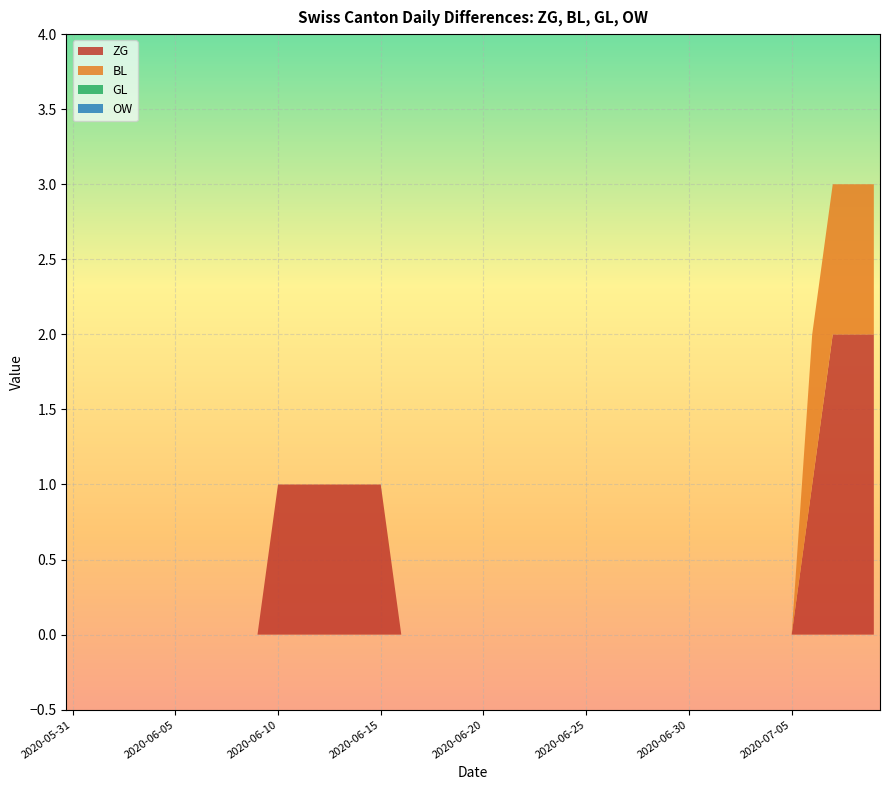

Reading left to right, list all the values displayed in this chart.

ZG: 0	0	0	0	0	0	0	0	0	0	1	1	1	1	1	1	0	0	0	0	0	0	0	0	0	0	0	0	0	0	0	0	0	0	0	0	1	2	2	2
BL: 0	0	0	0	0	0	0	0	0	0	0	0	0	0	0	0	0	0	0	0	0	0	0	0	0	0	0	0	0	0	0	0	0	0	0	0	1	1	1	1
GL: 0	0	0	0	0	0	0	0	0	0	0	0	0	0	0	0	0	0	0	0	0	0	0	0	0	0	0	0	0	0	0	0	0	0	0	0	0	0	0	0
OW: 0	0	0	0	0	0	0	0	0	0	0	0	0	0	0	0	0	0	0	0	0	0	0	0	0	0	0	0	0	0	0	0	0	0	0	0	0	0	0	0